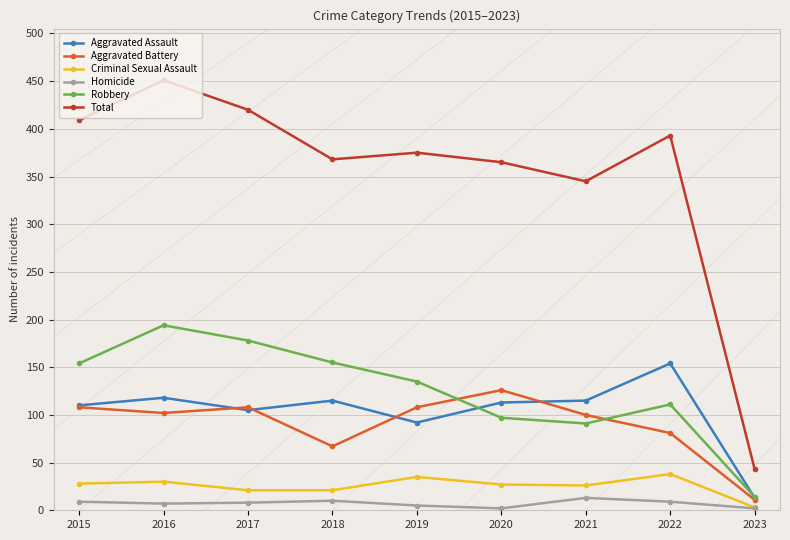

What is the minimum value for Total?

43